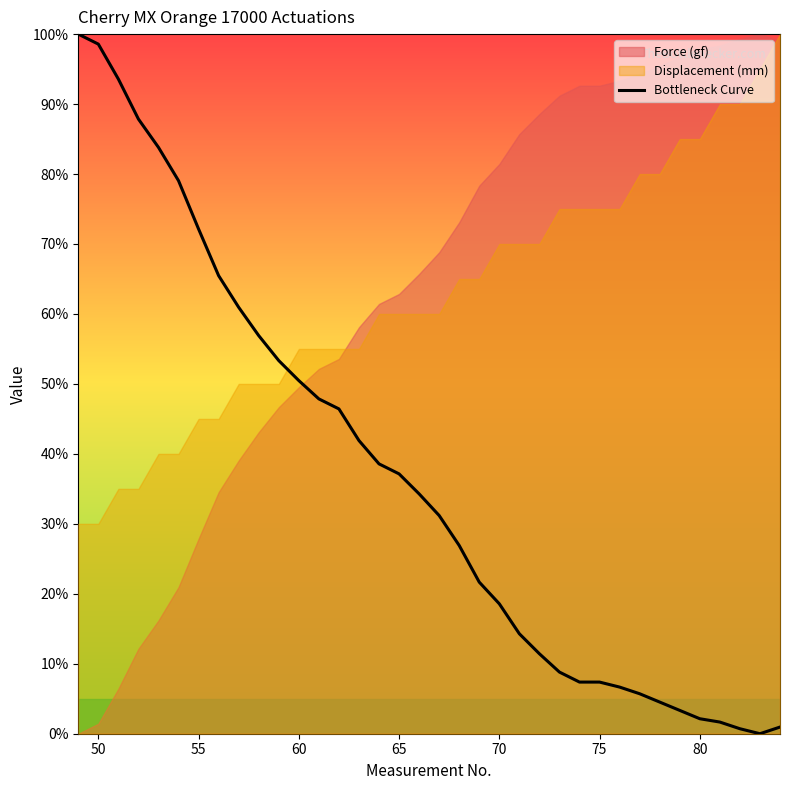

What is the sum of all values?

1321.7